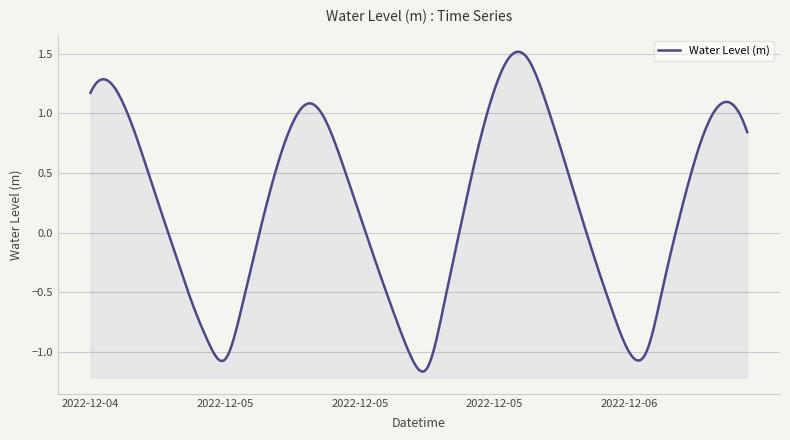

True or false: the data has more than 1 interior local peaks.

True